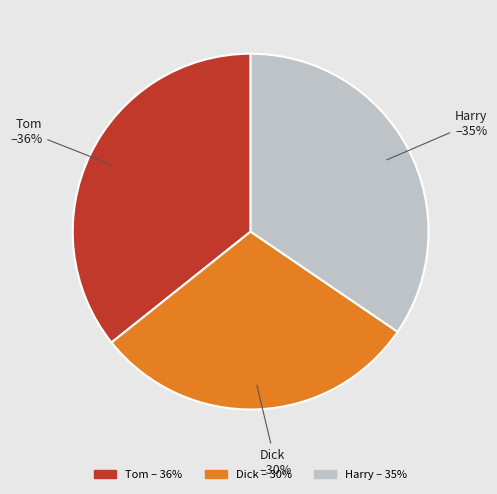

Is it true that Dick is 30% of the pie?

True